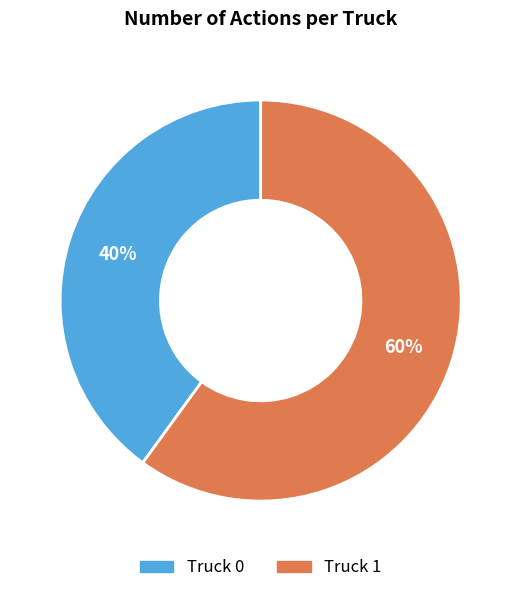

To the nearest percent, what percentage of the pie is Truck 1?

60%